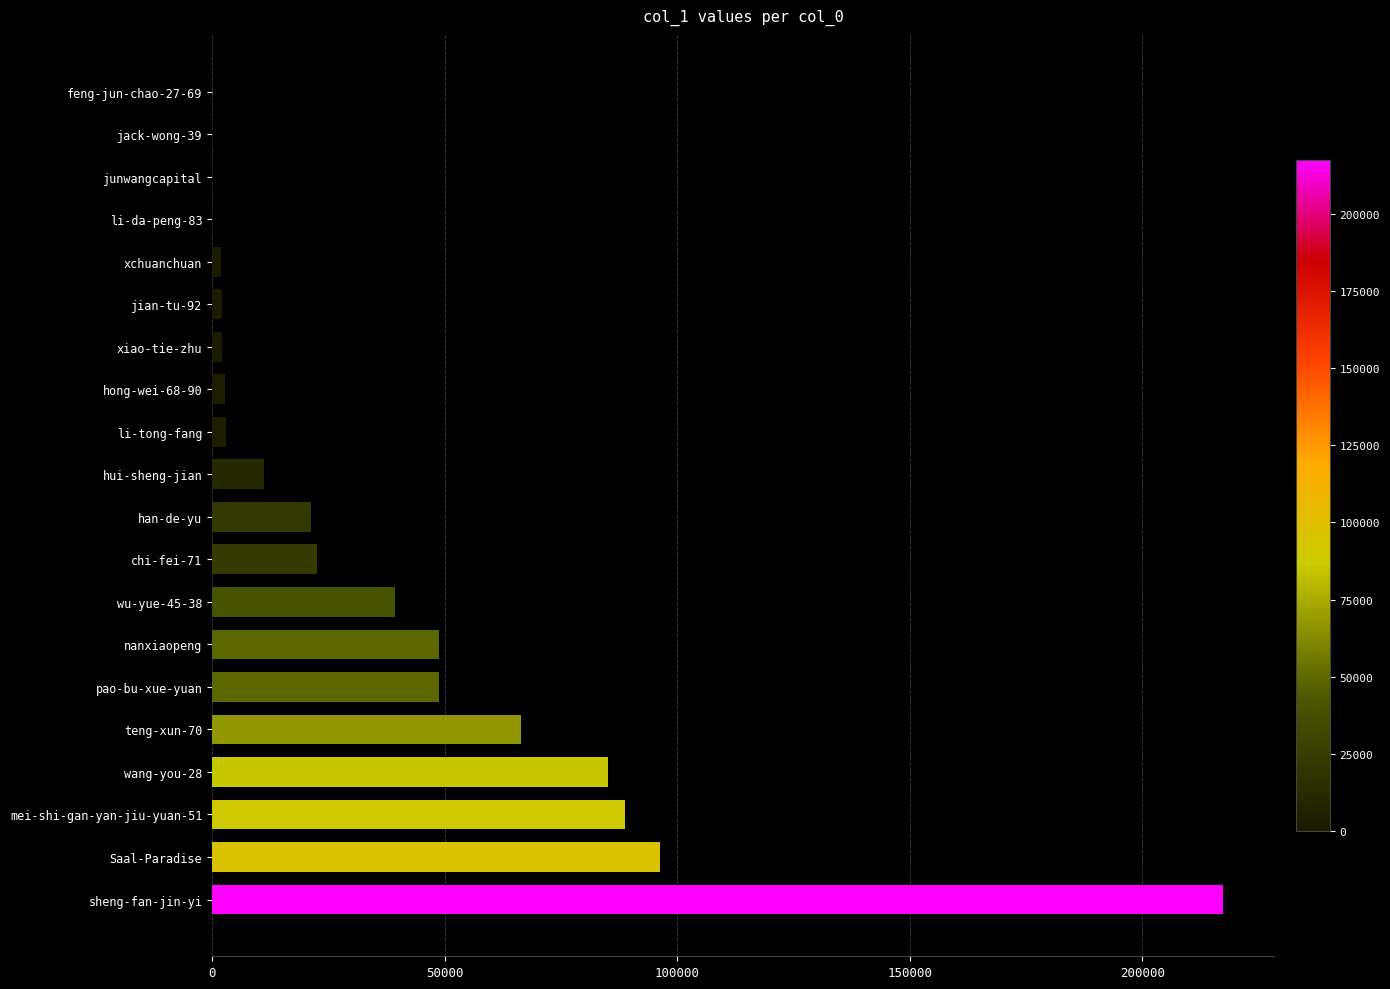

Which label corresponds to the largest value in the chart?

sheng-fan-jin-yi